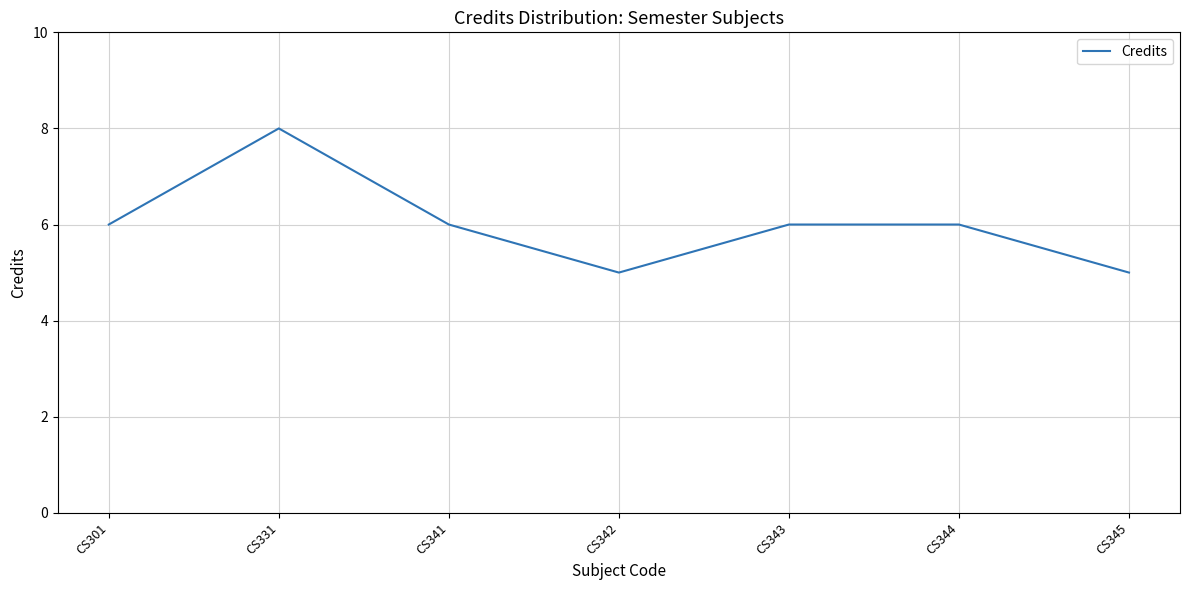

What is the greatest value displayed?

8